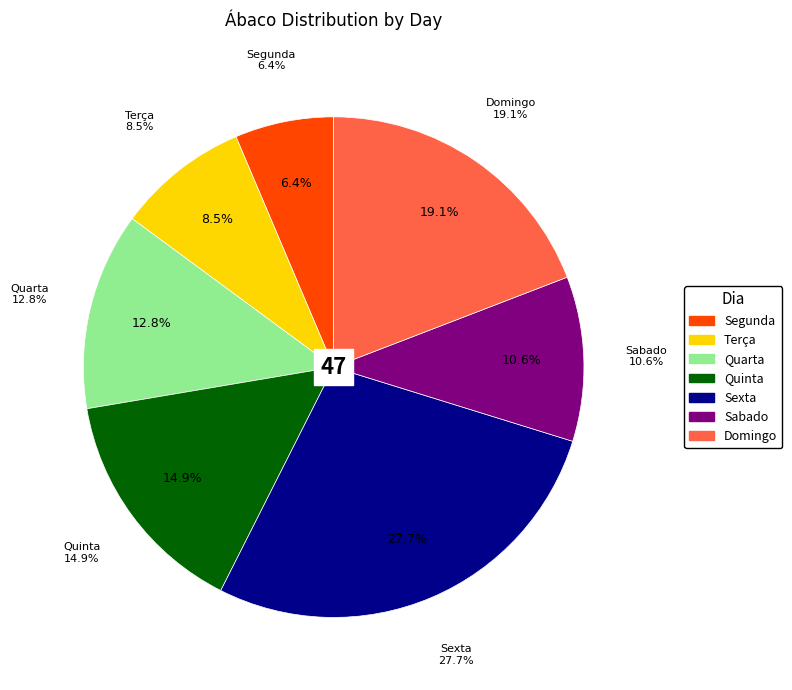

What is the largest slice in the pie chart?

Sexta